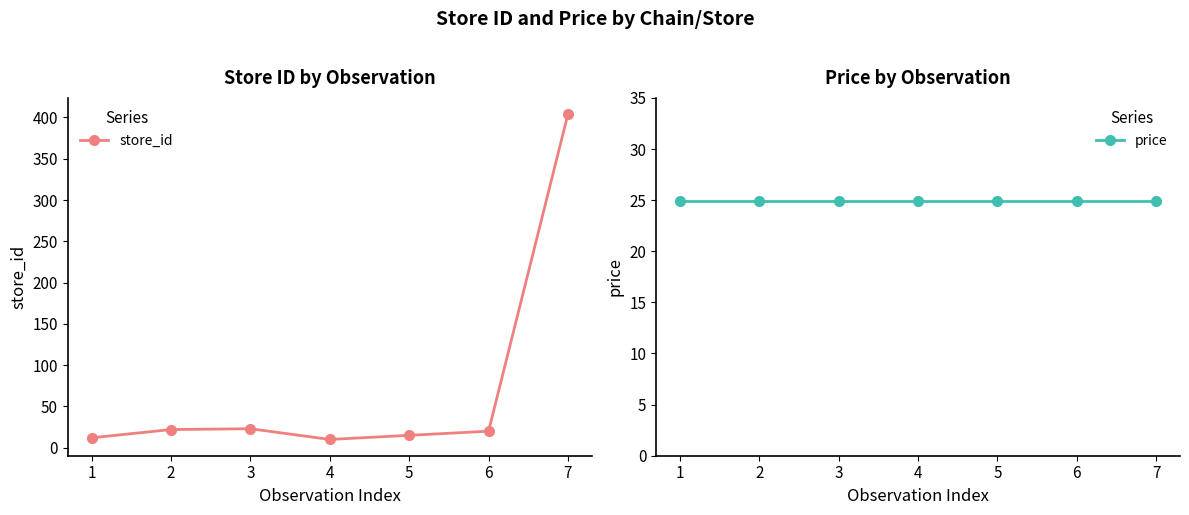

What is the total value across all series at 7?

428.9